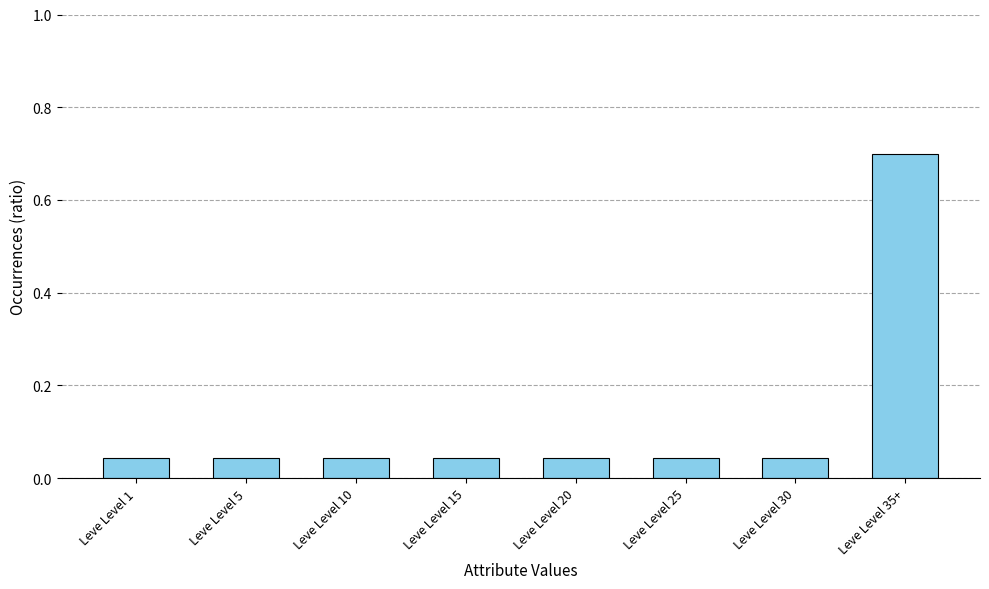

The value at Leve Level 15 is 0.1. True or false?

False